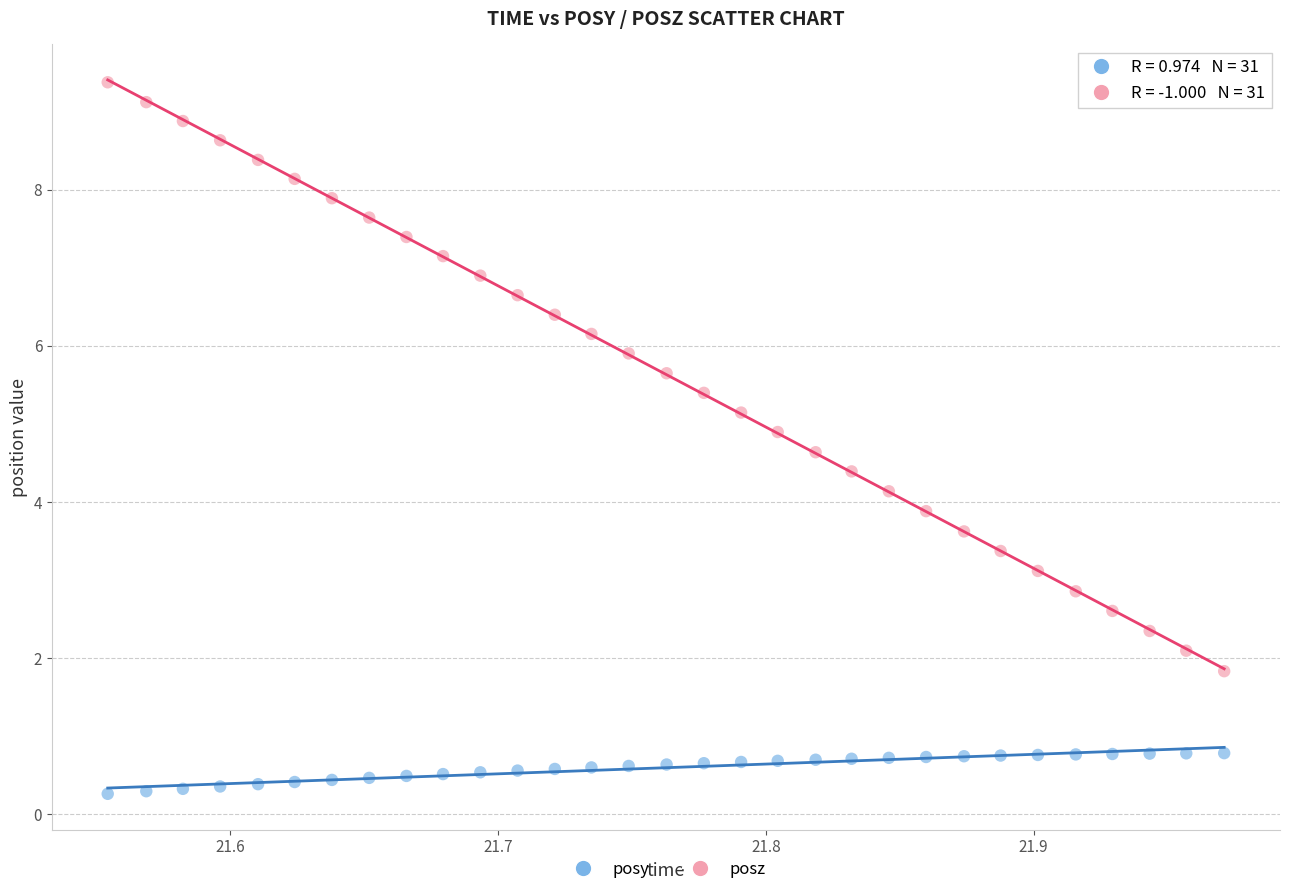

Which series reaches the maximum Y coordinate?

posz